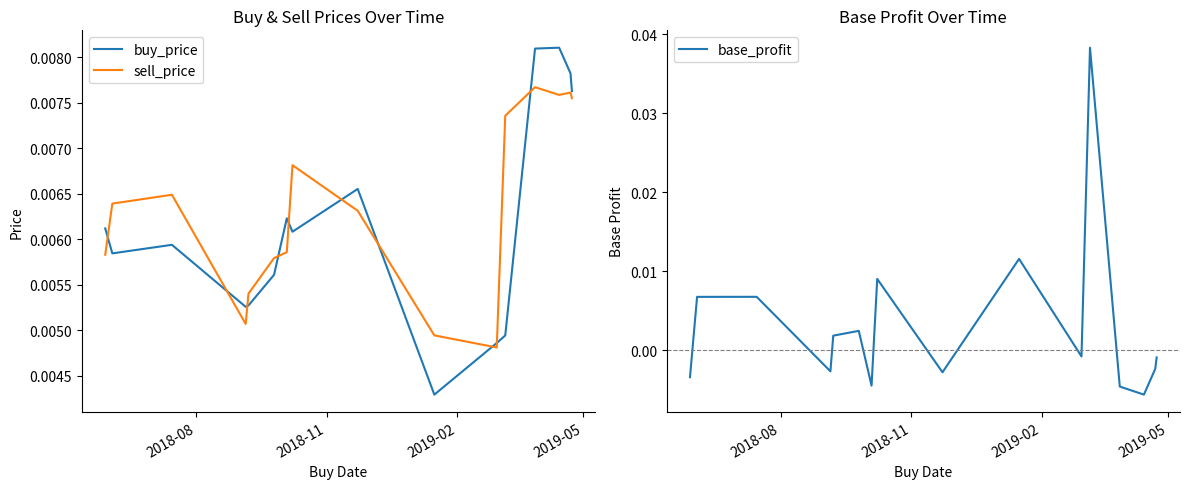

True or false: sell_price and buy_price cross at least once.

True